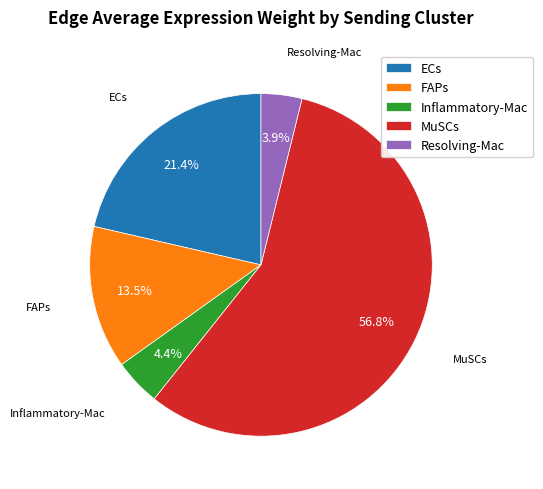

What percentage is NOT represented by Inflammatory-Mac?

95.6%